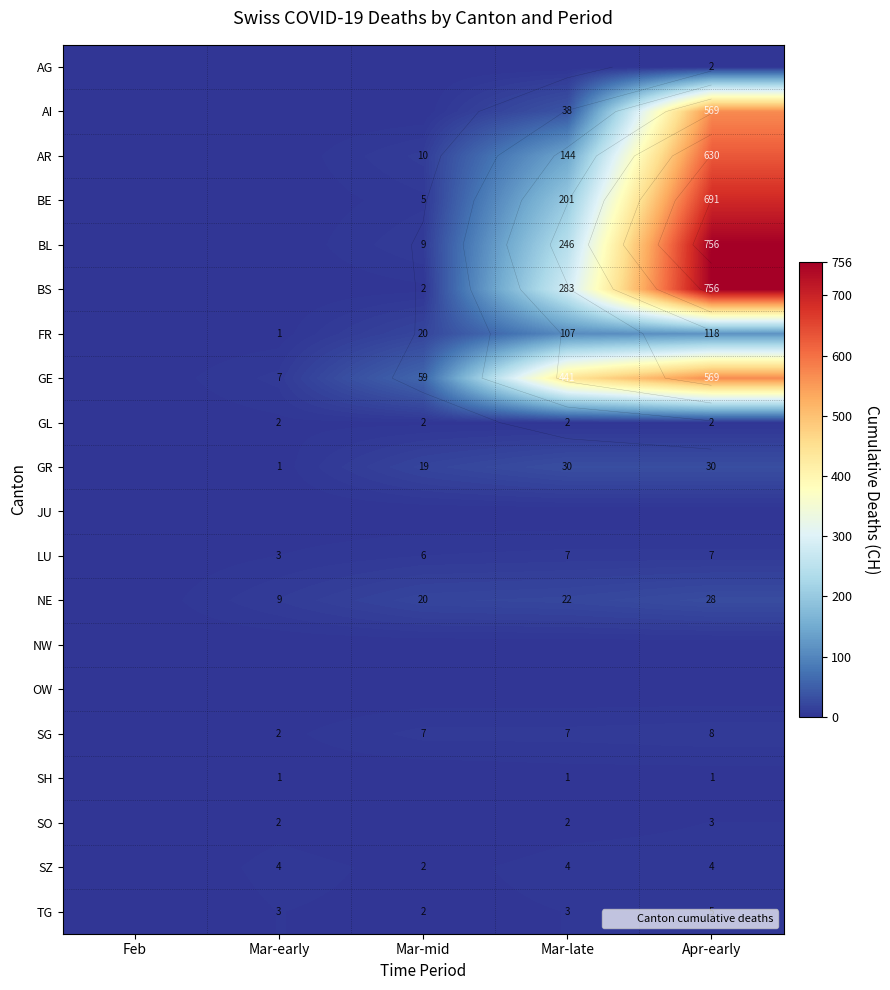

Is the value of SO at Mar-early greater than the value of BL at Mar-late?

No